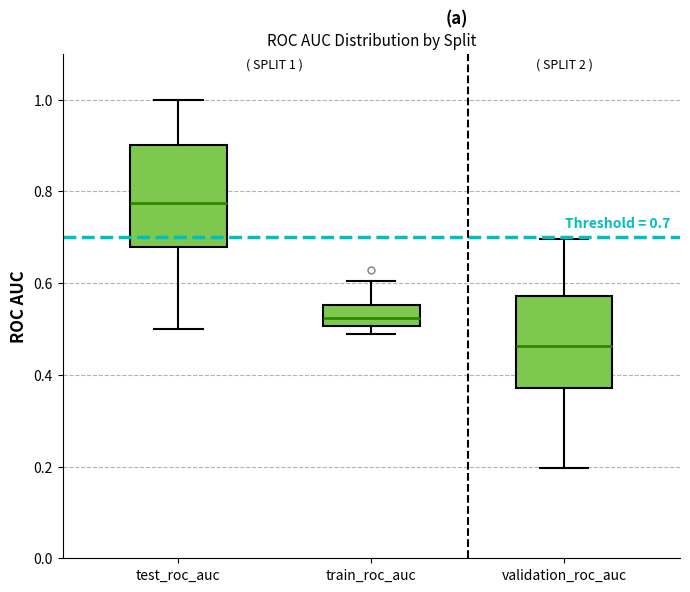

Comparing the boxes themselves (not the whiskers), which one is the tallest?

test_roc_auc